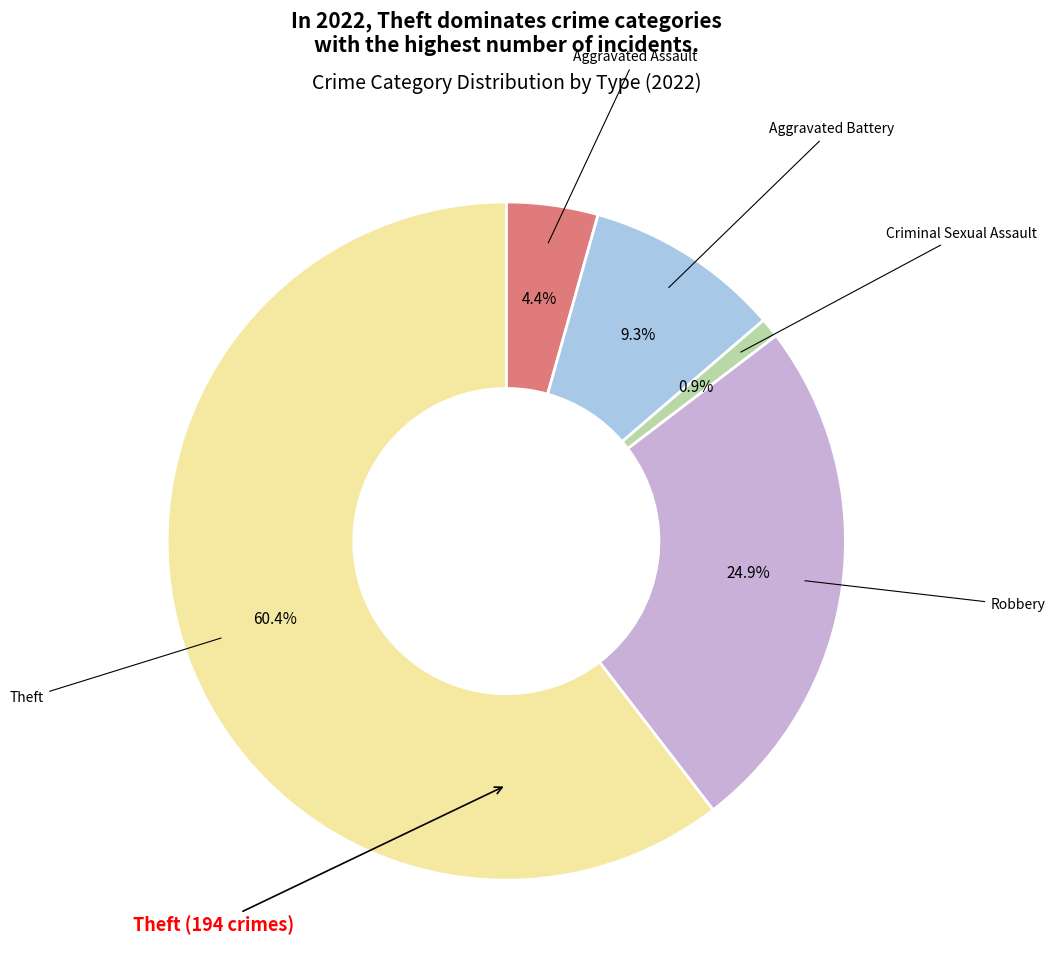

Combined, do Criminal Sexual Assault and Aggravated Assault account for over 50%?

No